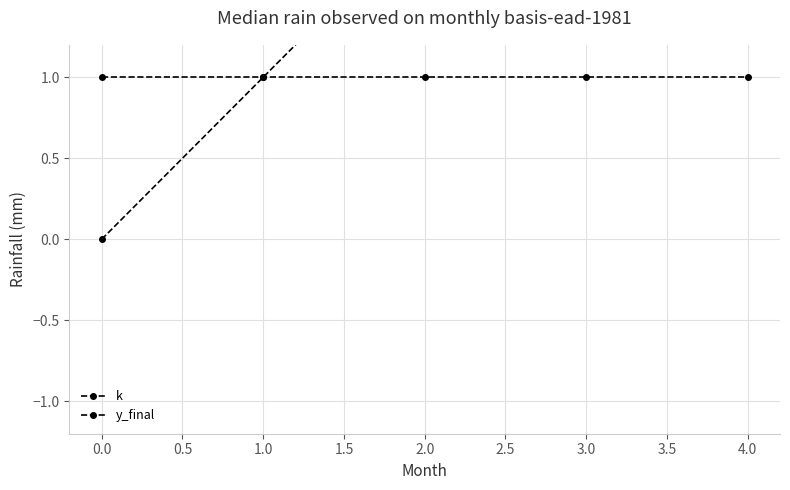

List the series in order of their peak value, highest first.

k, y_final